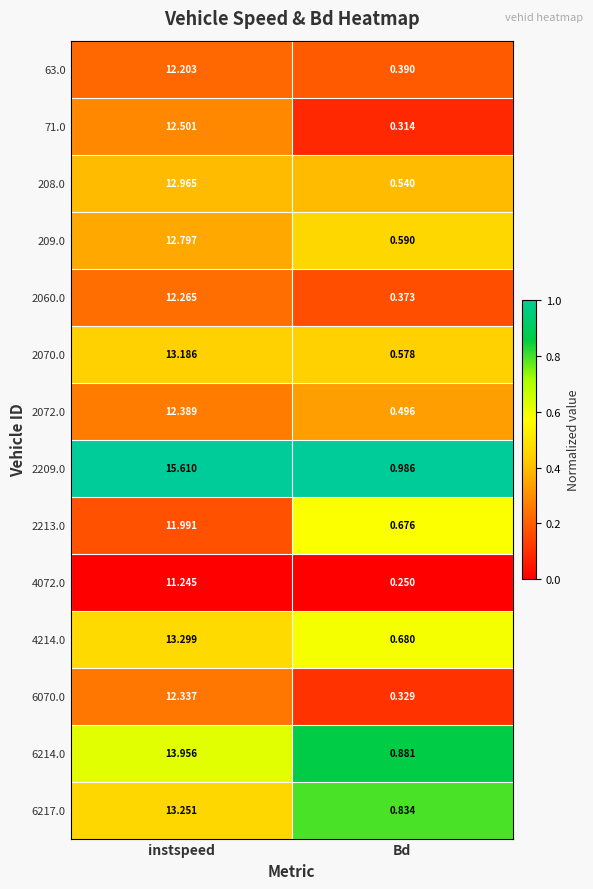

At which label is 6214.0 closest to 7?

Bd